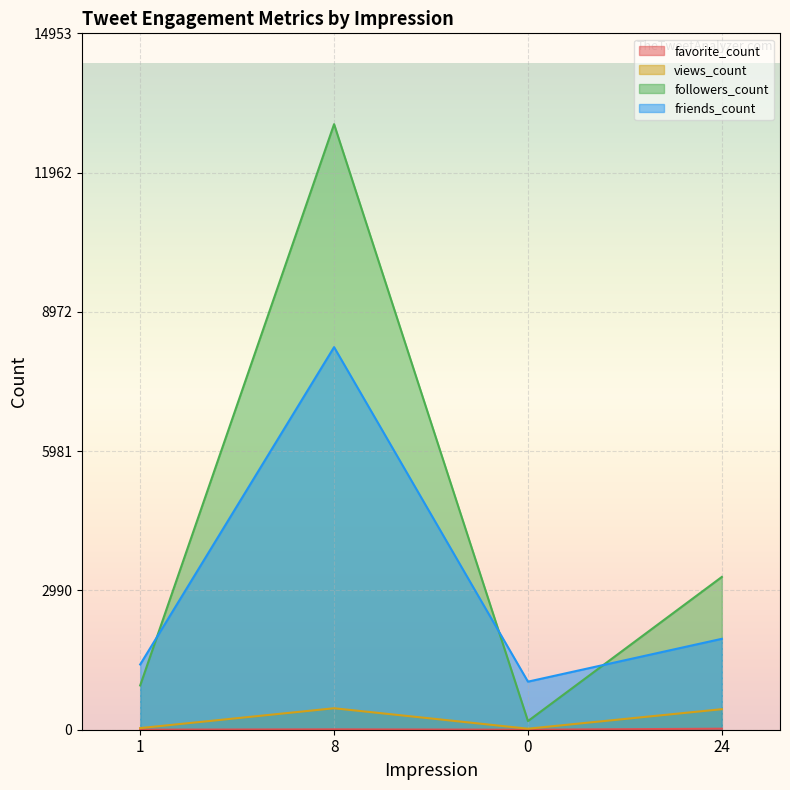

Is it true that friends_count equals 3406 at 24?

False